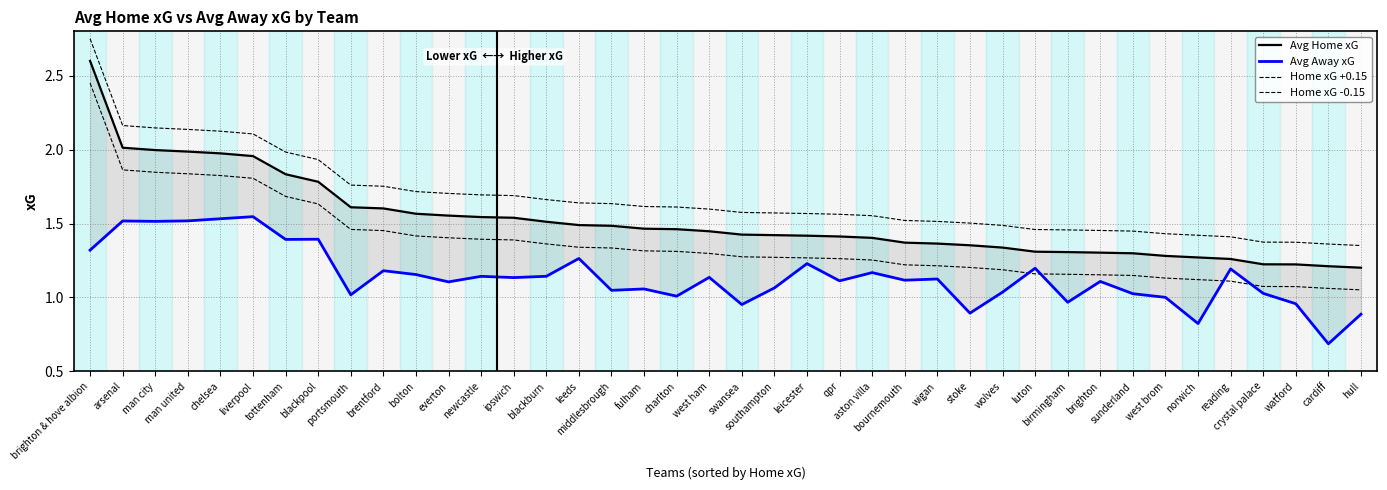

List the series in order of their overall mean, lowest first.

Avg Away xG, Home xG -0.15, Avg Home xG, Home xG +0.15